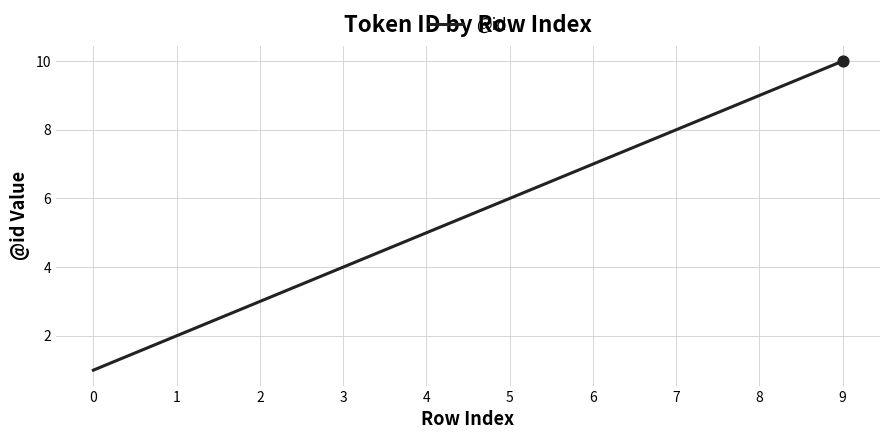

Which has a higher value, 3 or 5?

5